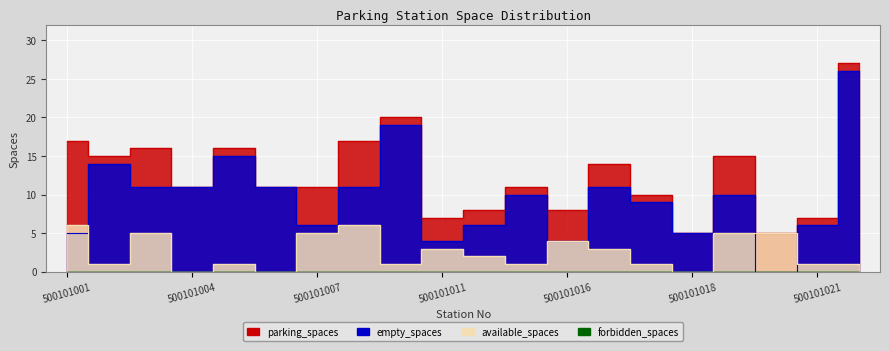

What is the difference between the maximum and minimum values in the available_spaces series?

6